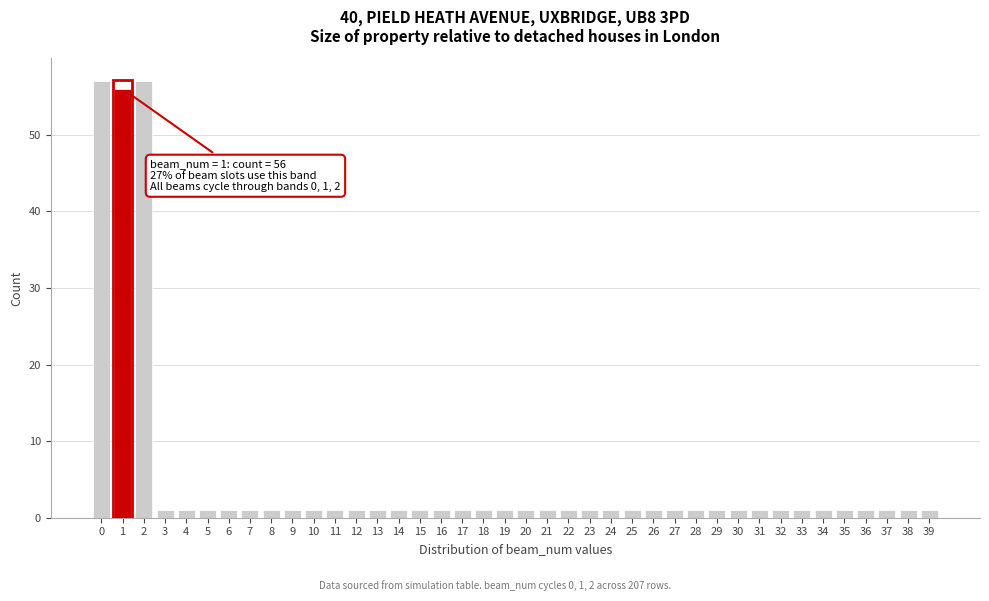

What is the difference between the maximum and minimum values?

56